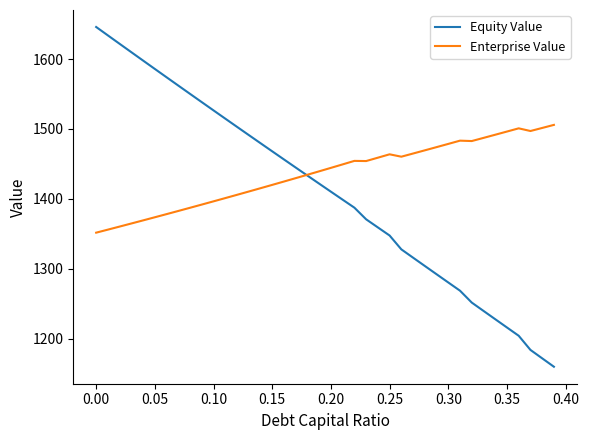

What is the smallest value displayed?

1160.0